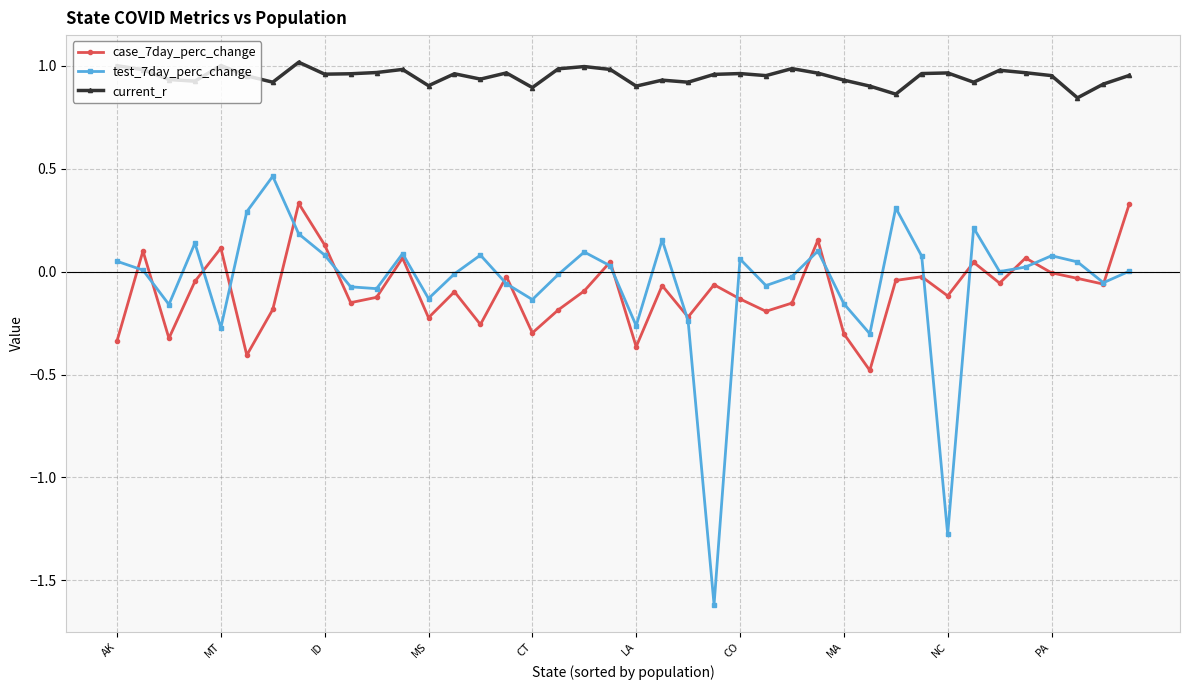

What is the smallest value displayed?

-1.6